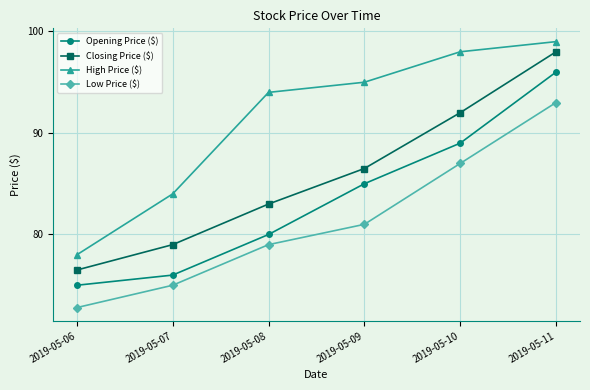

Reading left to right, transcribe all the data shown in this chart.

Opening Price ($): 75.0	76.0	80.0	85.0	89.0	96.0
Closing Price ($): 76.5	79.0	83.0	86.5	92.0	98.0
High Price ($): 78.0	84.0	94.0	95.0	98.0	99.0
Low Price ($): 72.8	75.0	79.0	81.0	87.0	93.0